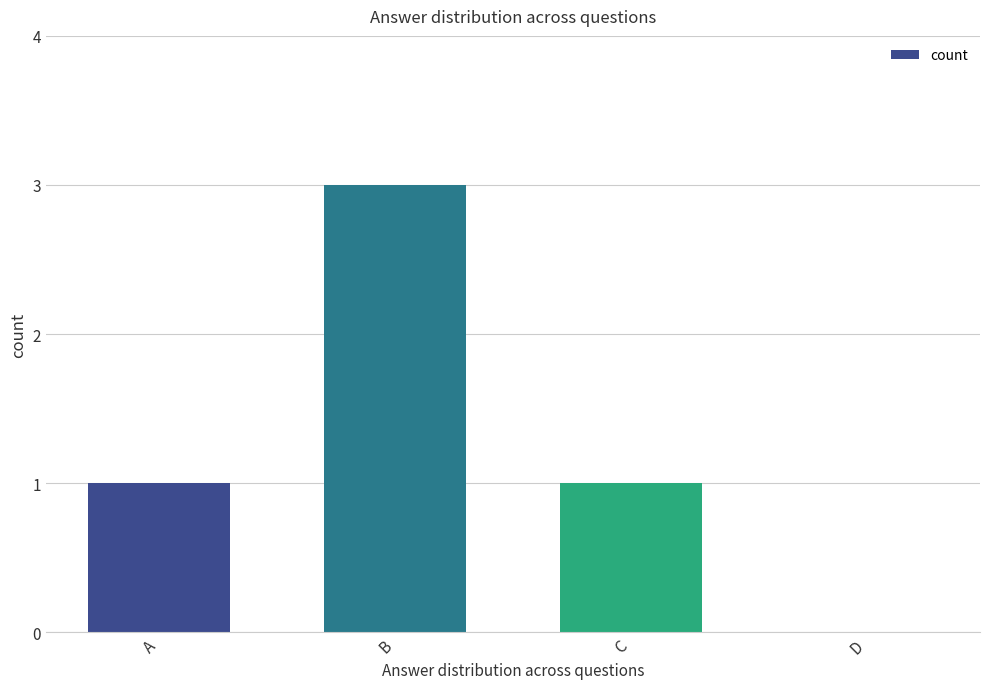

Are the bars horizontal?

No